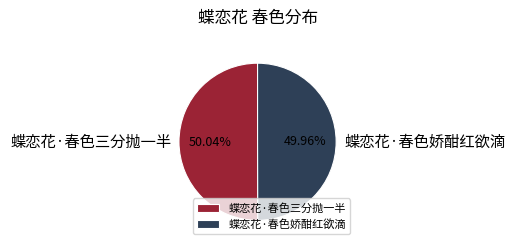

Combined, do 蝶恋花·春色三分抛一半 and 蝶恋花·春色娇酣红欲滴 account for over 50%?

Yes